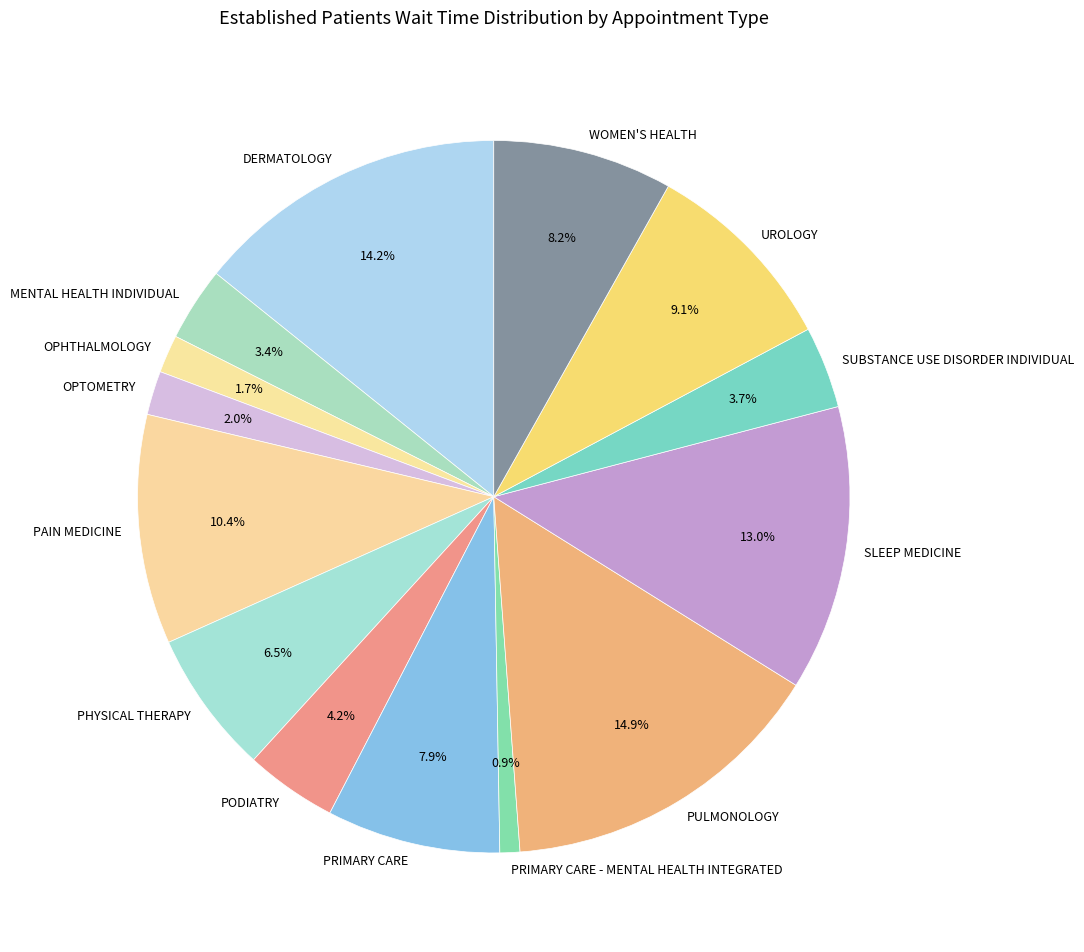

How many segments does this pie chart have?

14